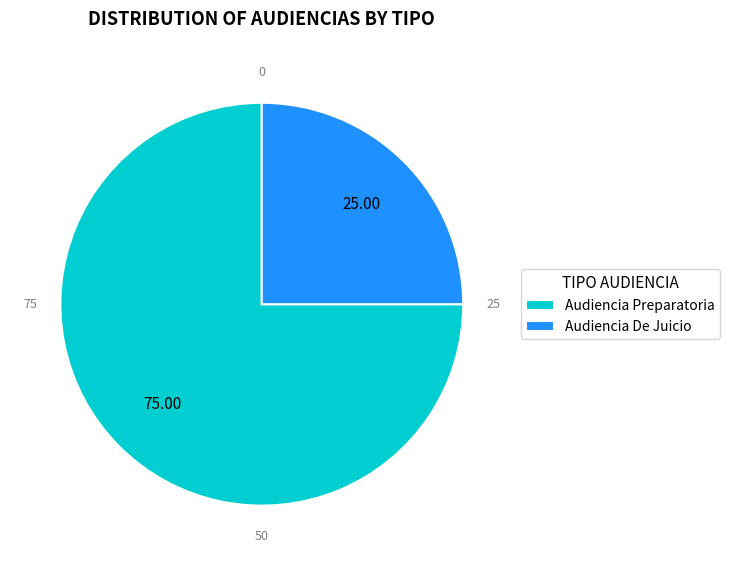

The Audiencia De Juicio slice represents 25% of the pie. True or false?

True